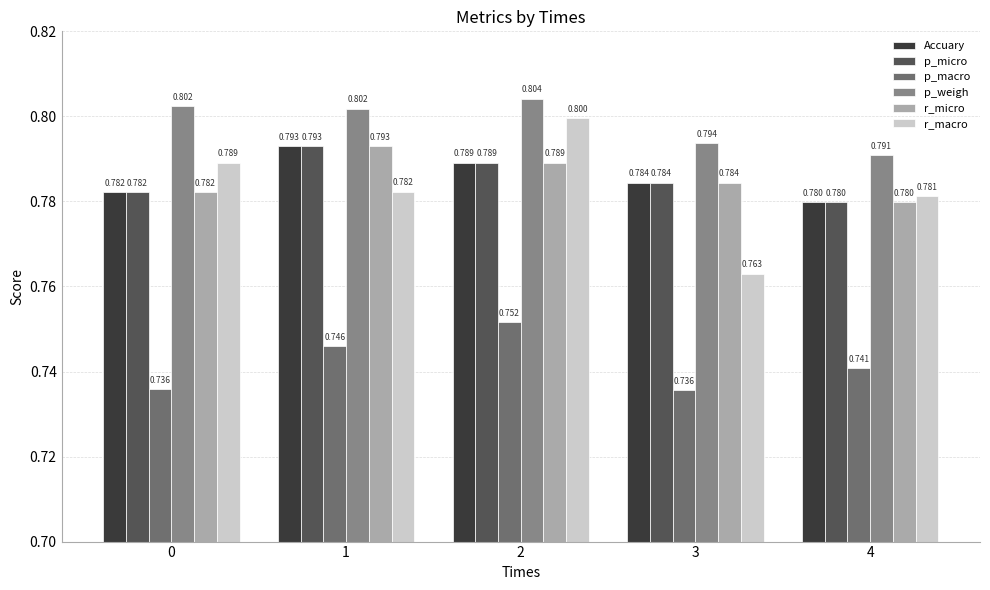

What is the total value across all series at 1?

4.7